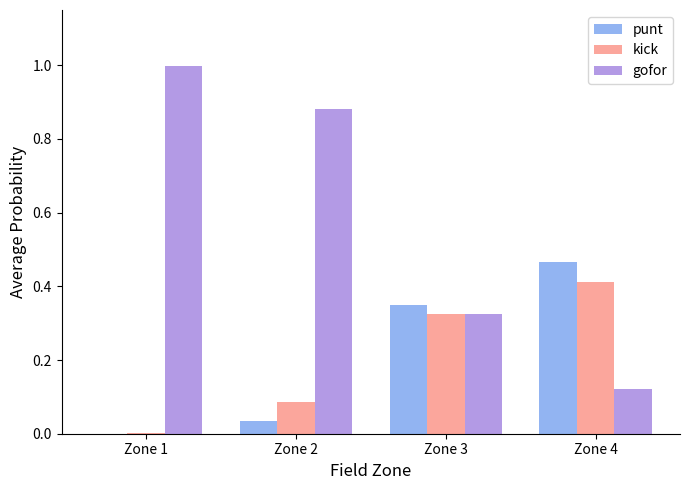

Which series has the largest total across all categories?

gofor